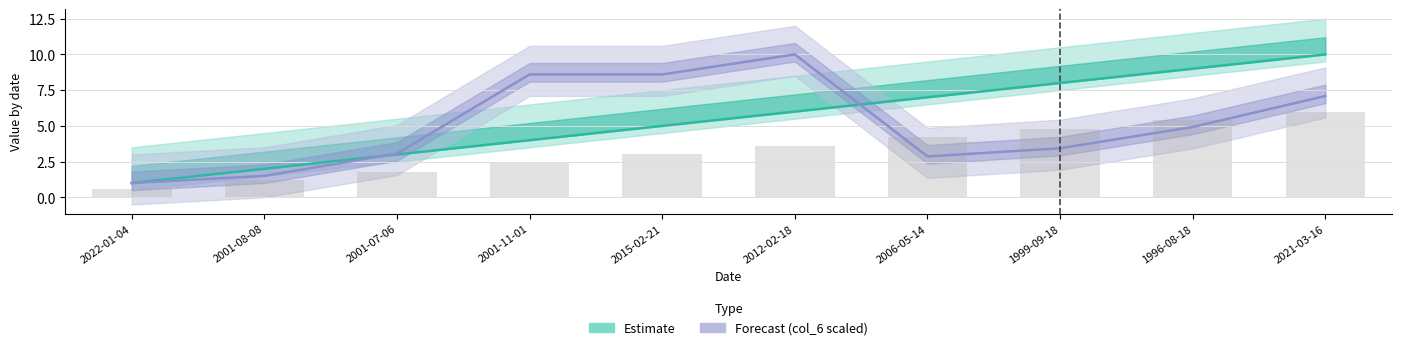

True or false: Forecast (col_6 scaled) has a value of 0.7 at 2001-08-08.

False